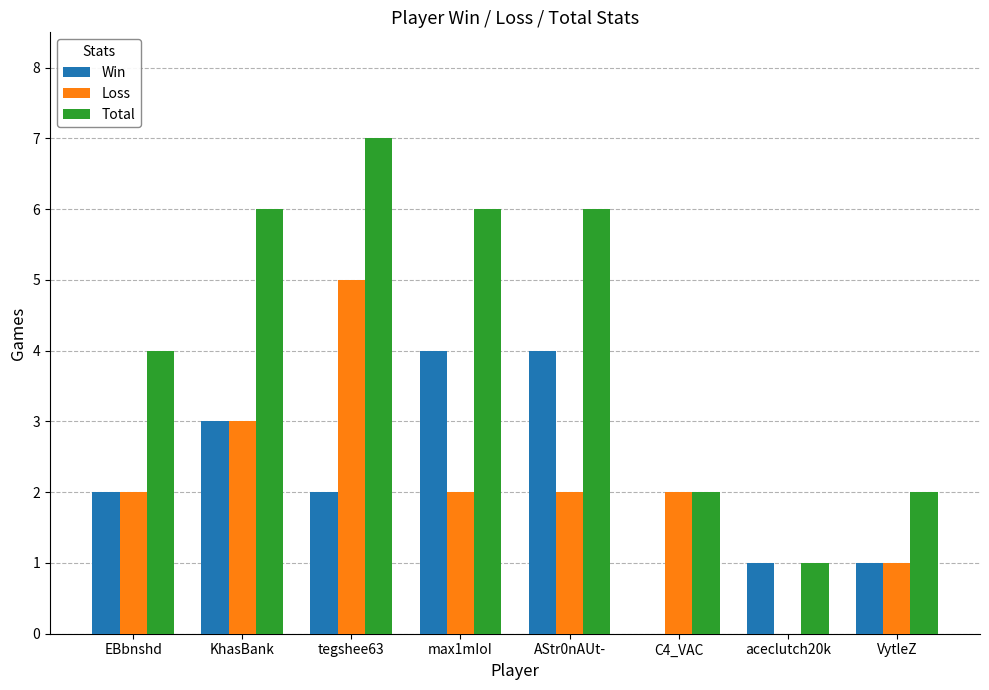

How many positive values does the Loss series have?

7